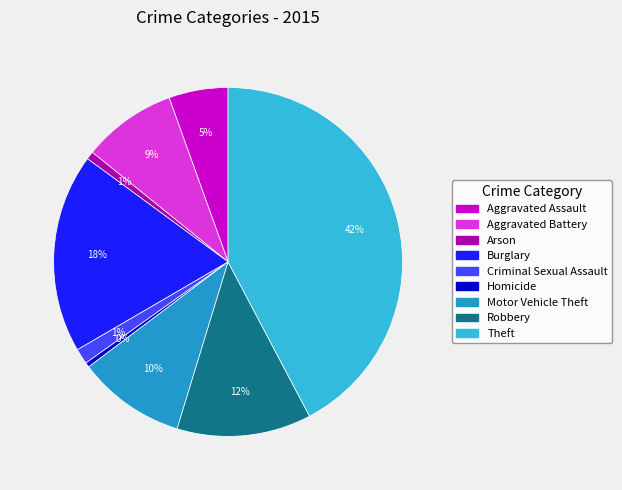

What percentage is the Robbery slice, to the nearest percent?

12%